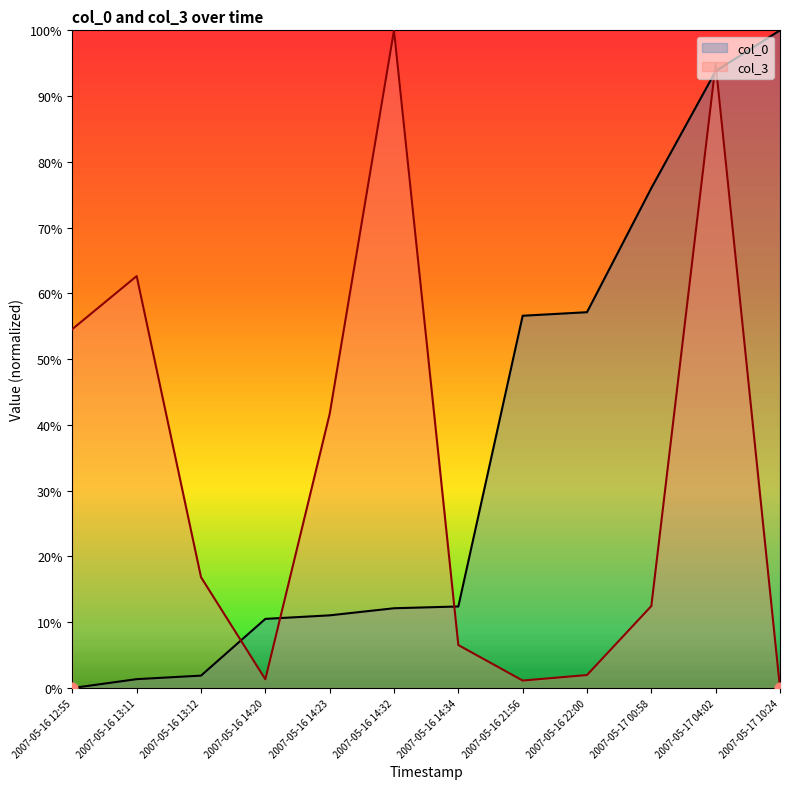

At how many categories does at least one series exceed 38?

9